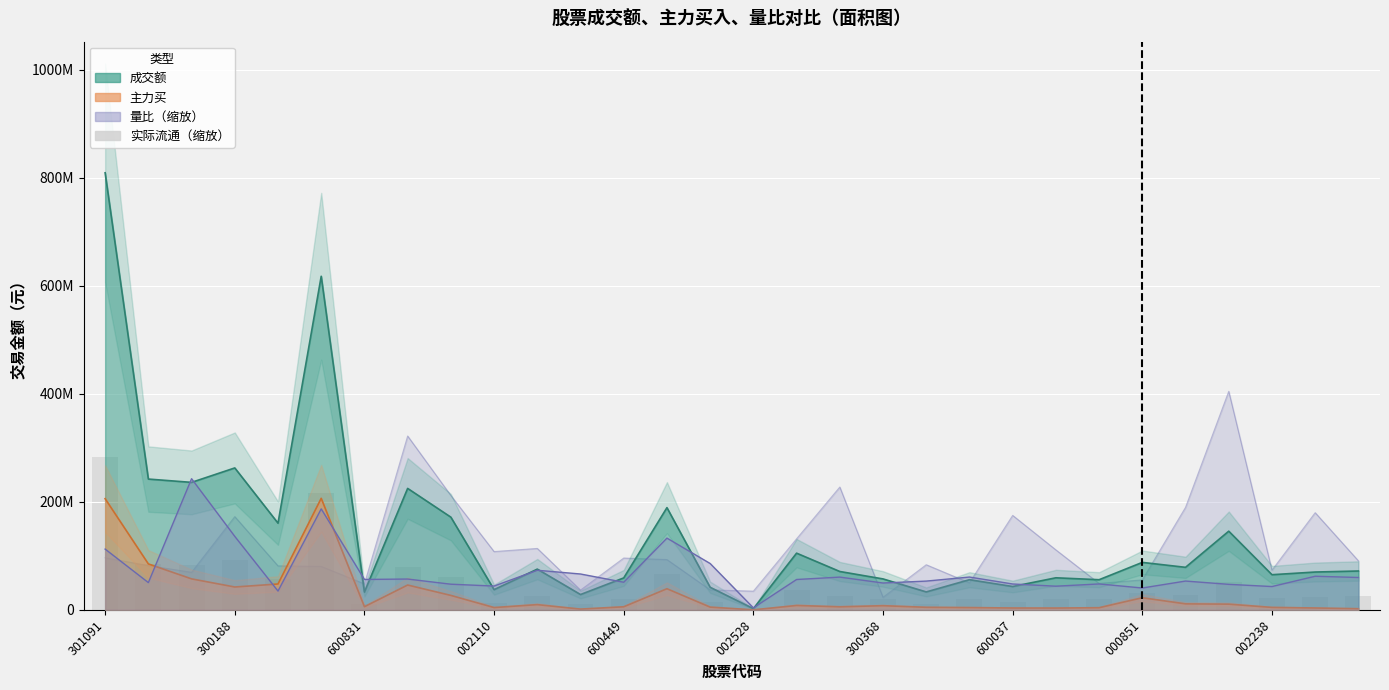

True or false: 主力买 has a value of 5922531.9 at 28.

False